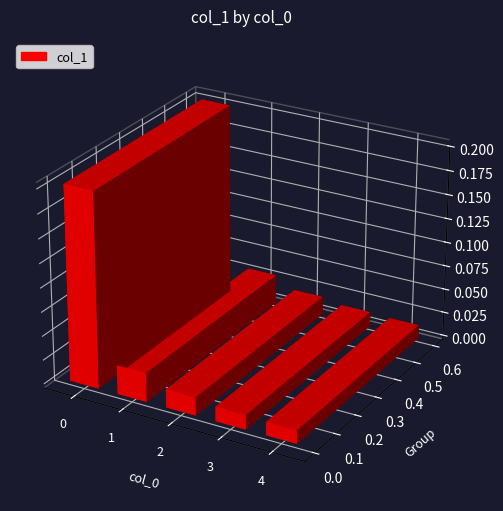

List the labels in order of value, largest first.

0, 1, 2, 3, 4